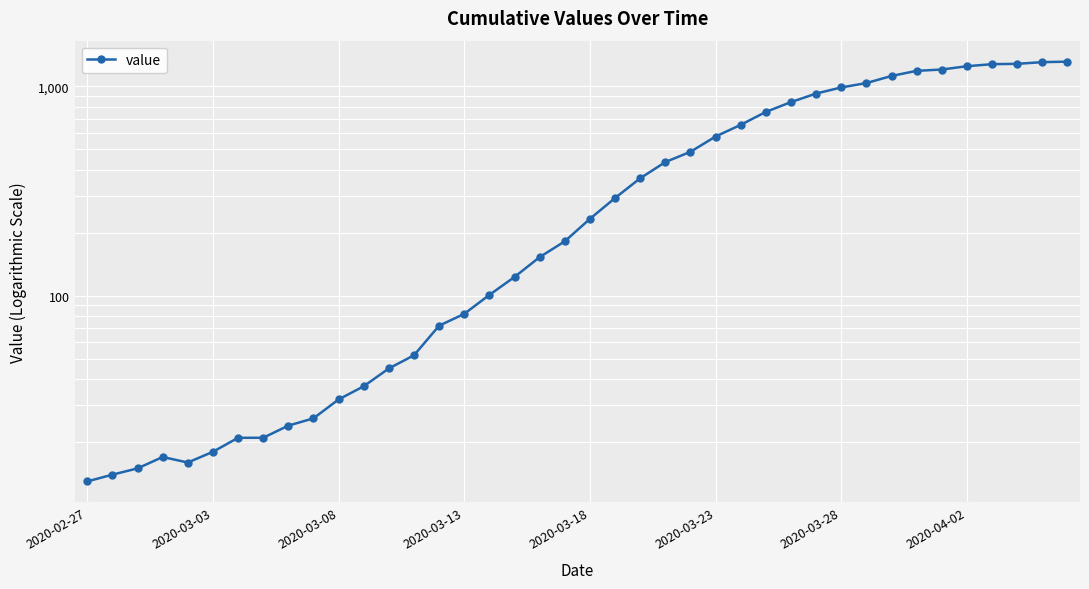

Does the chart display data point markers on the line(s)?

Yes